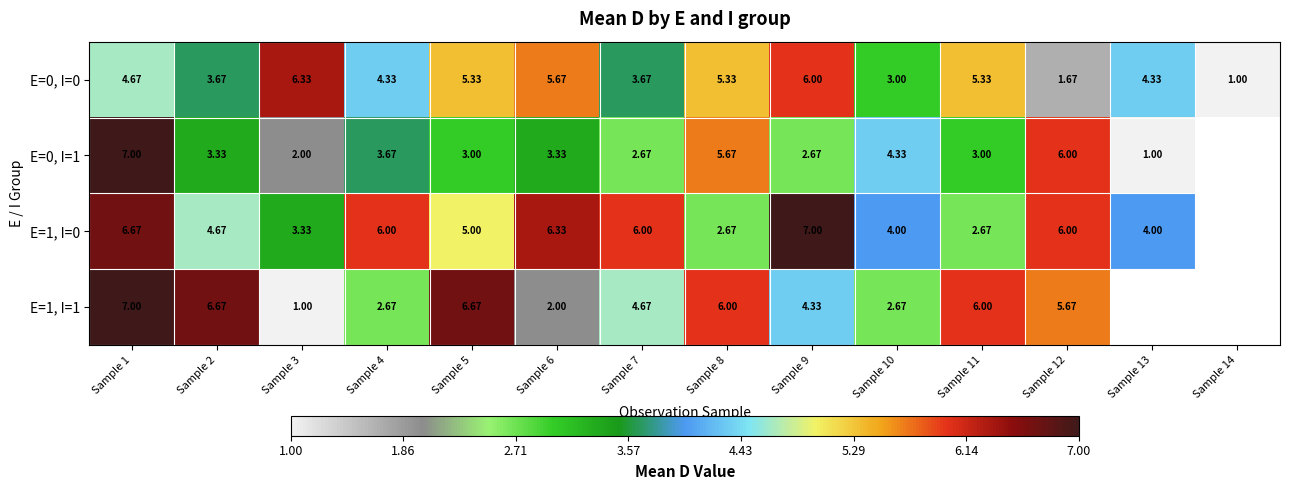

Between Sample 10 and Sample 14, which series saw the biggest shift?

E=0, I=0